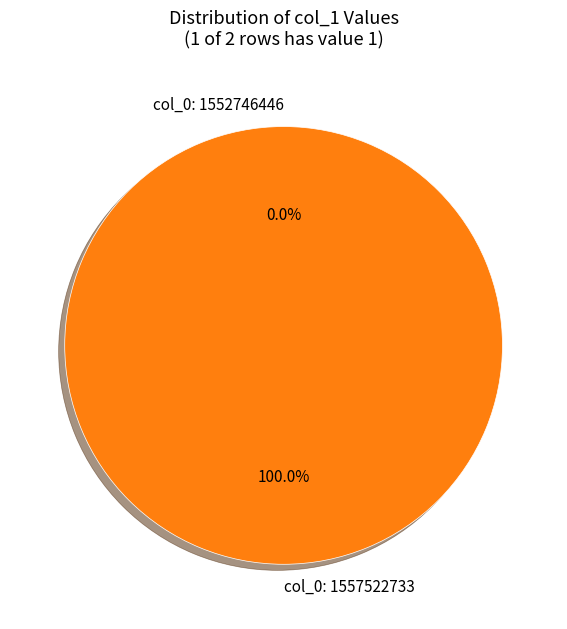

To the nearest percent, what is the difference between the largest and smallest slice percentages?

100%